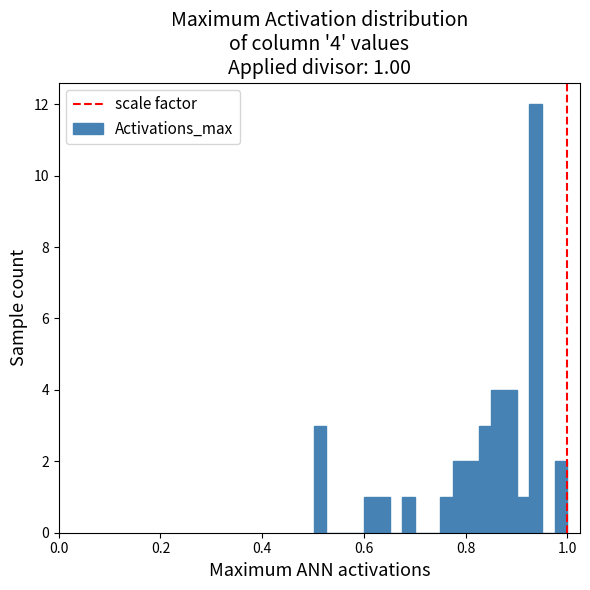

Around what value on the x-axis is the tallest bar? Give the approximate position of its centre, as read against the axis.

0.94